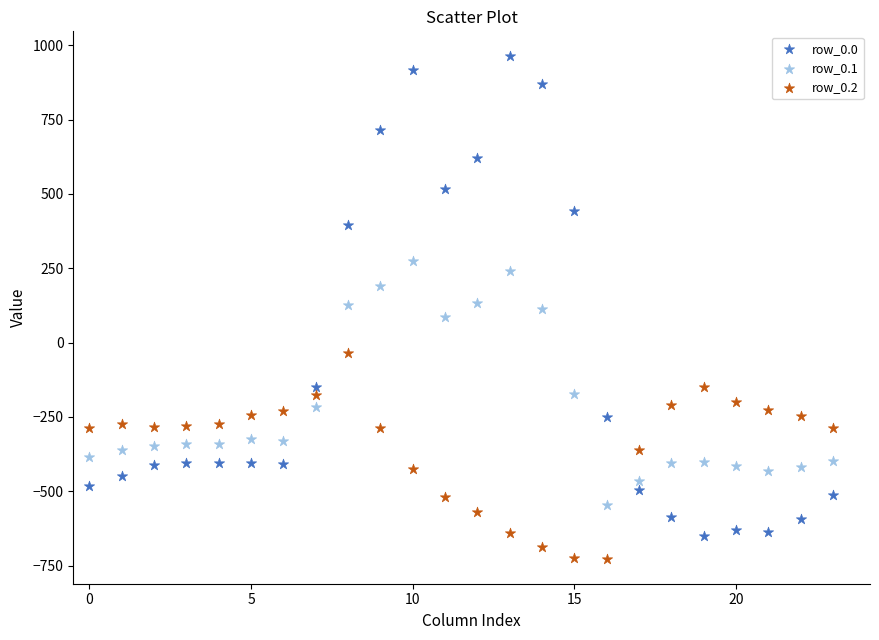

What are all the series names shown in the legend?

row_0.0, row_0.1, row_0.2